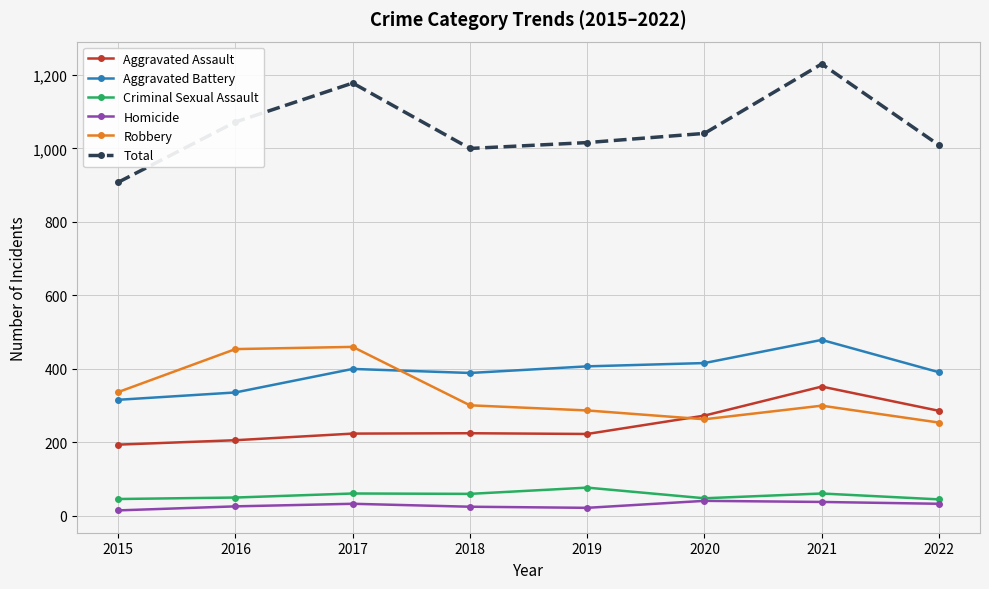

Which series has the widest spread of values?

Total